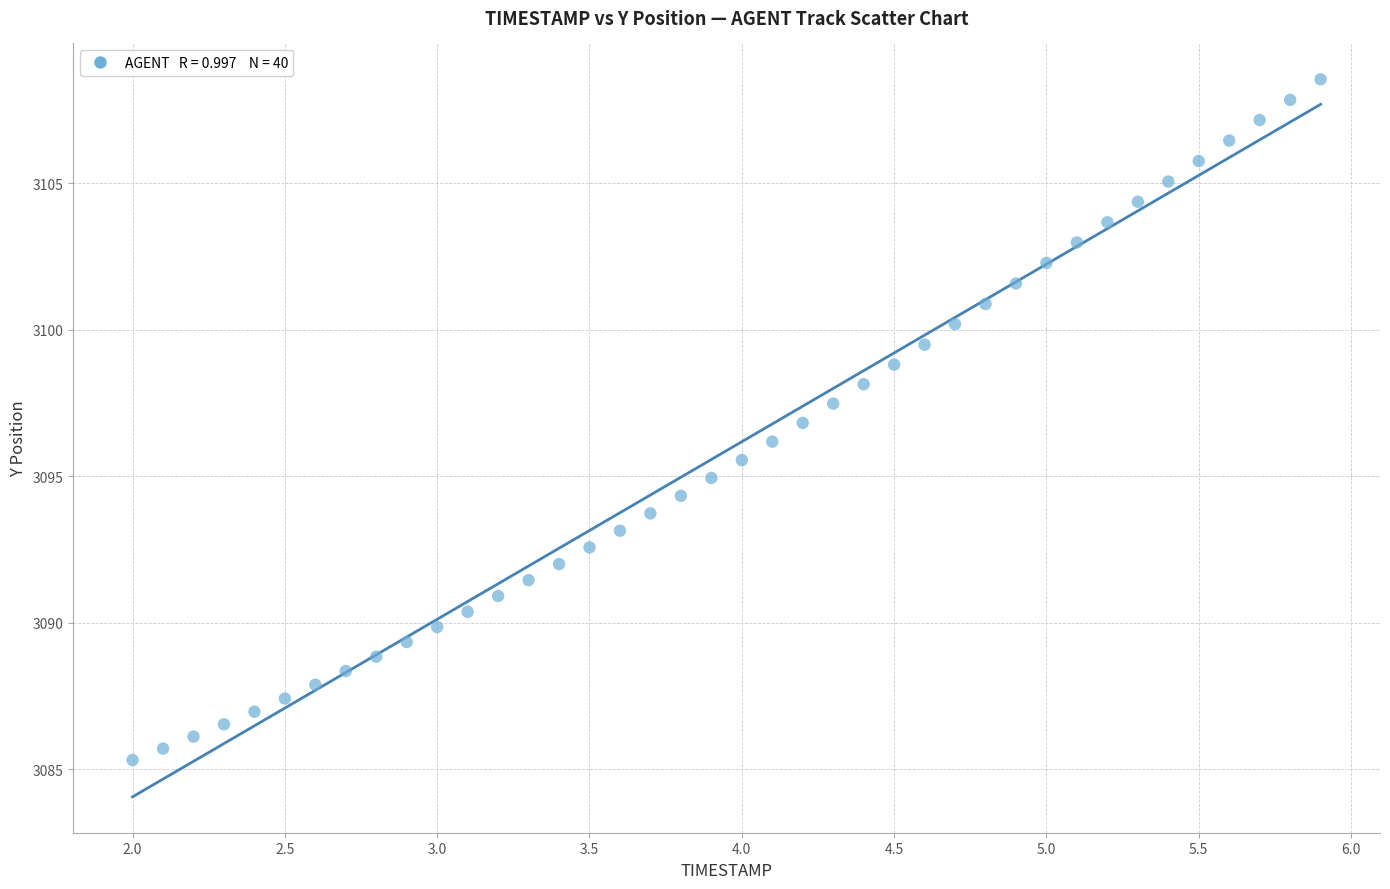

What is the range of Y values (max minus min)?

23.2